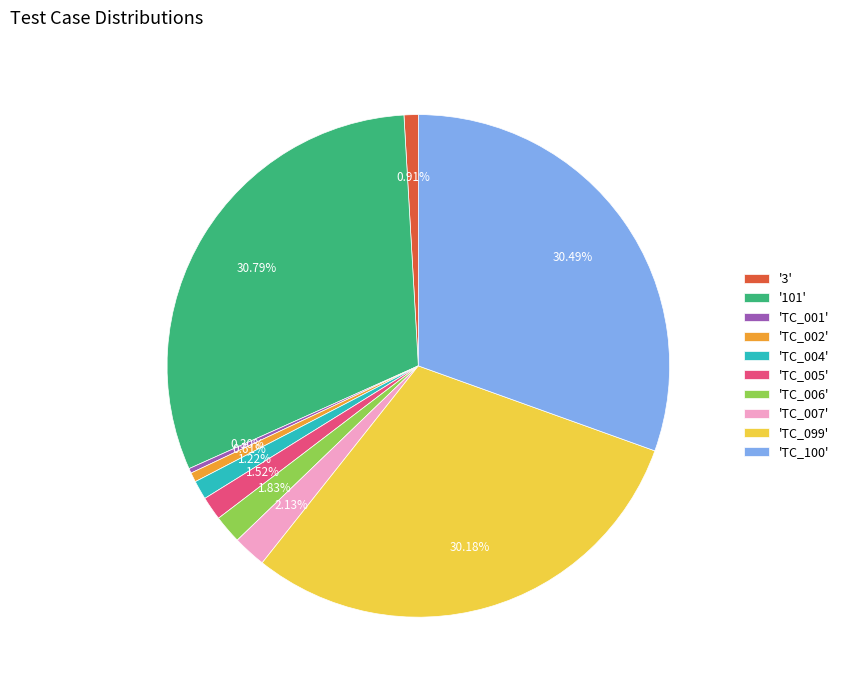

Between 'TC_002' and 'TC_005', which is larger?

'TC_005'